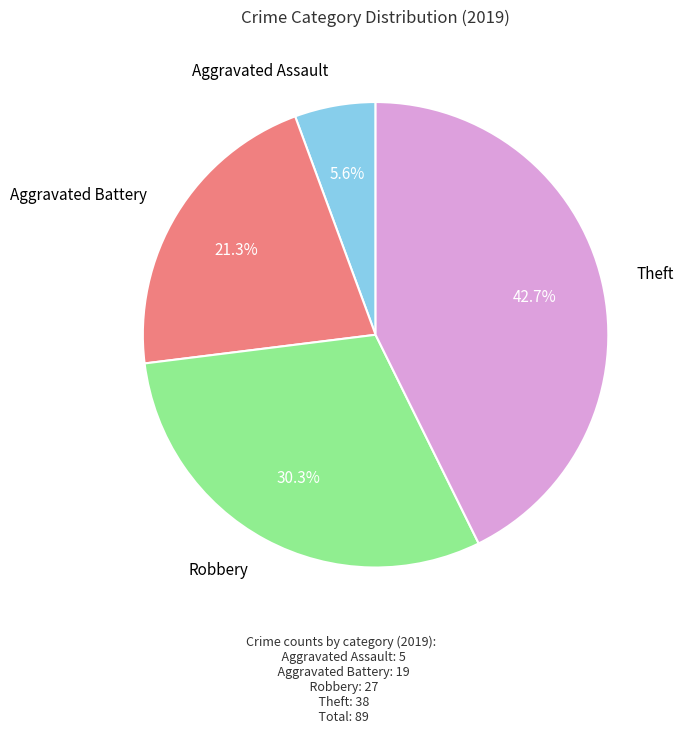

Does any single category account for the majority?

No